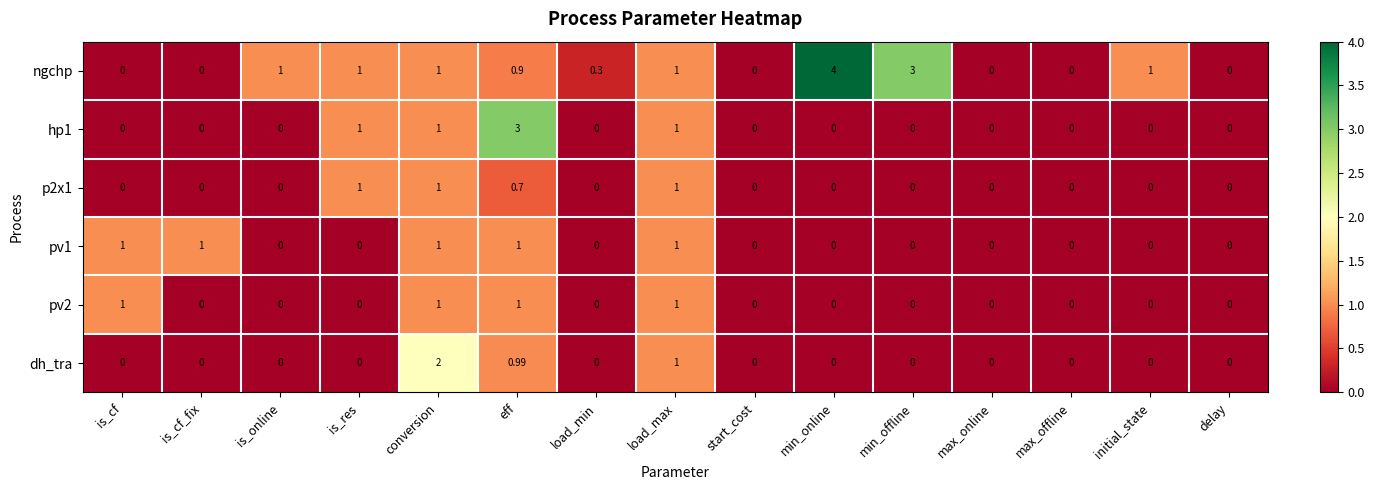

Which category has the highest value in the ngchp series?

min_online